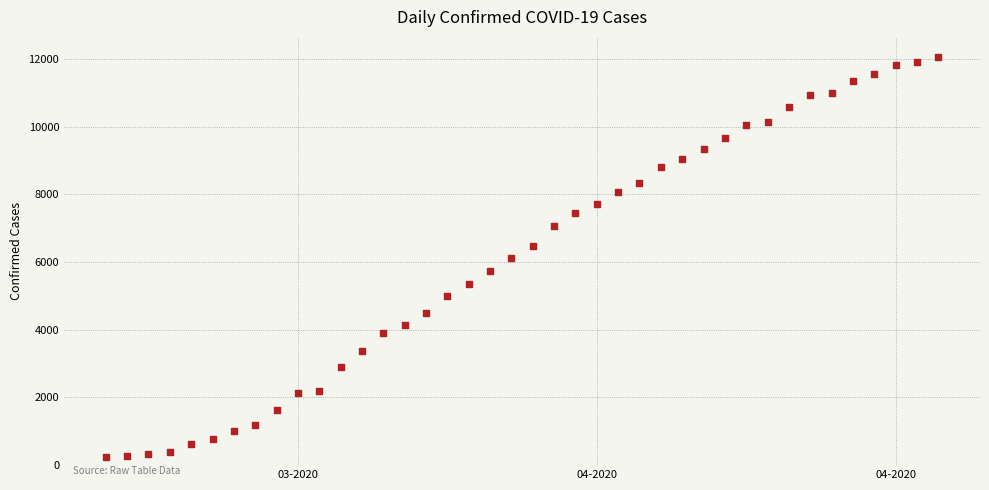

What is the range of Y values (max minus min)?

11836